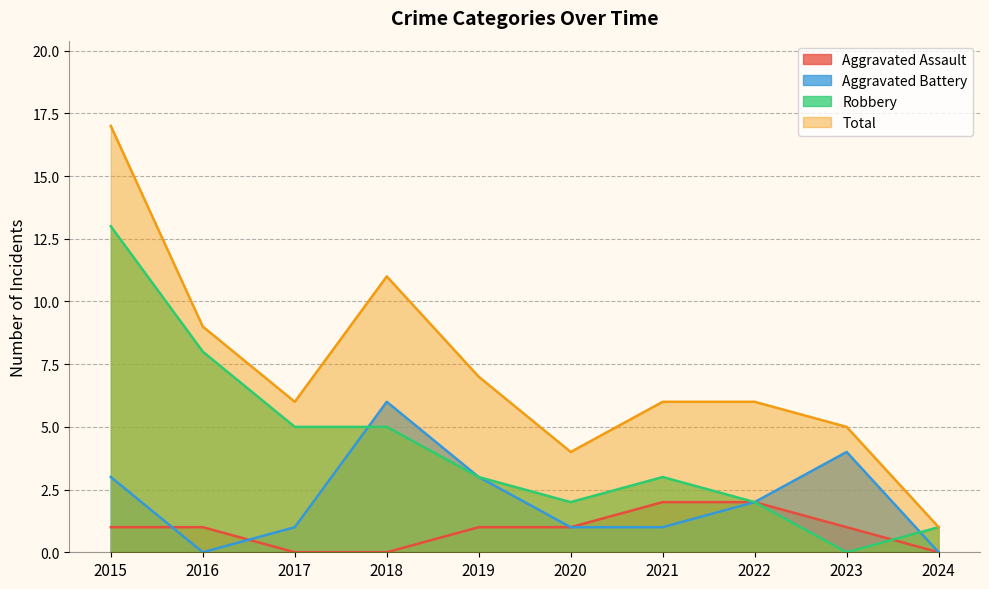

At how many categories does at least one series exceed 4?

8